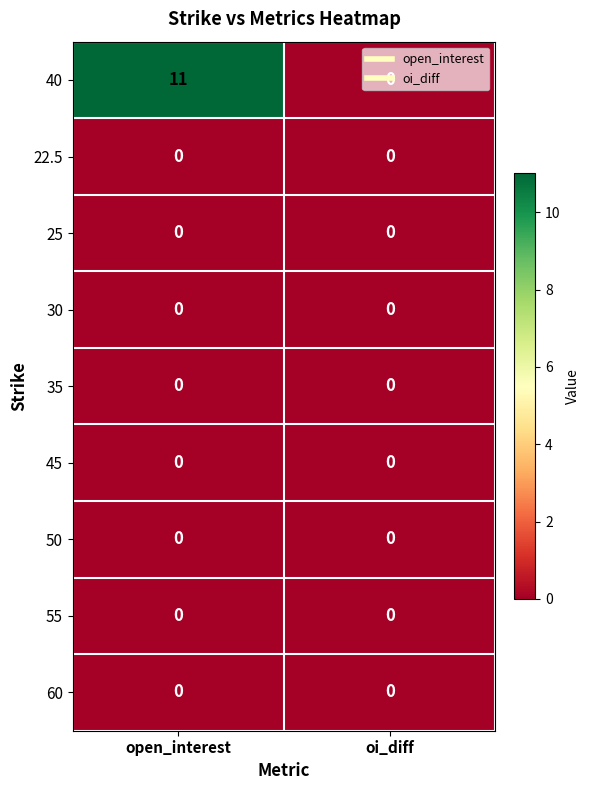

What is the spread (max minus min) of values at open_interest?

11